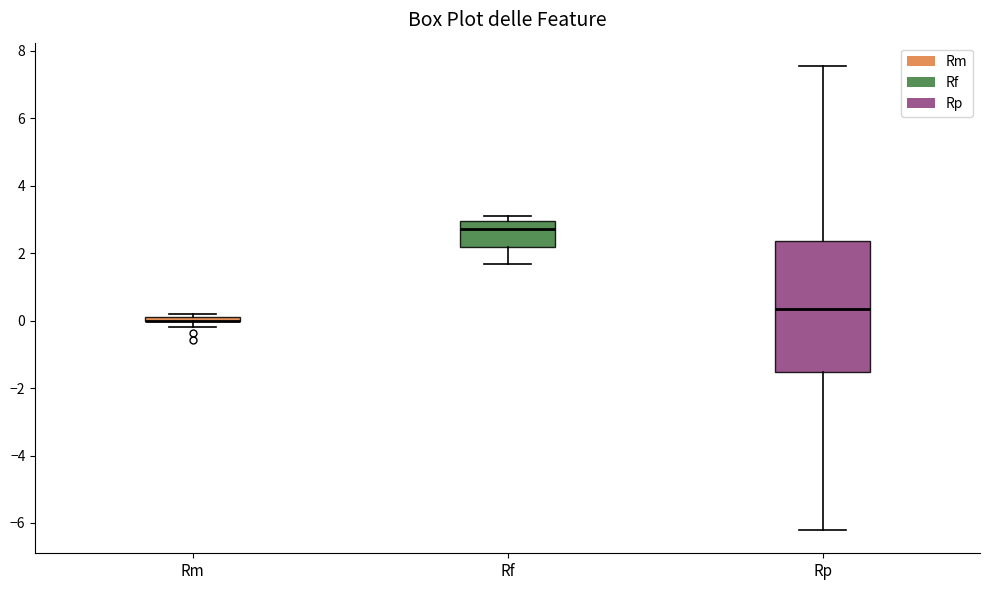

Which box is the tallest, from its lower edge to its upper edge?

Rp